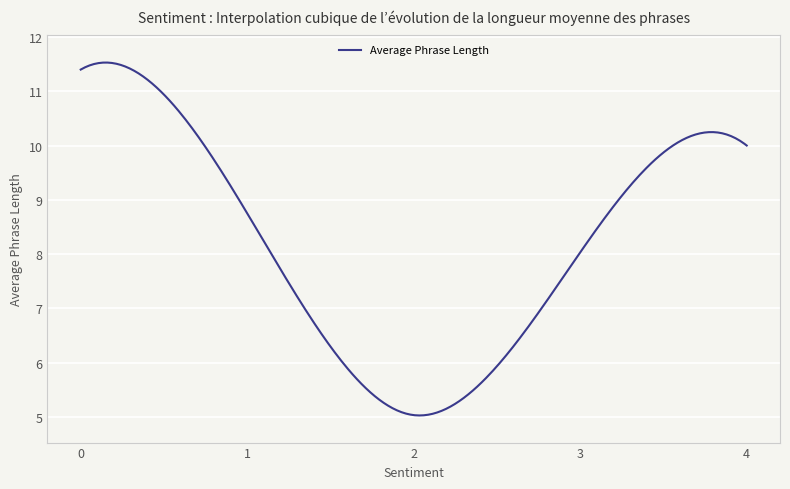

Does the chart have visible grid lines?

Yes